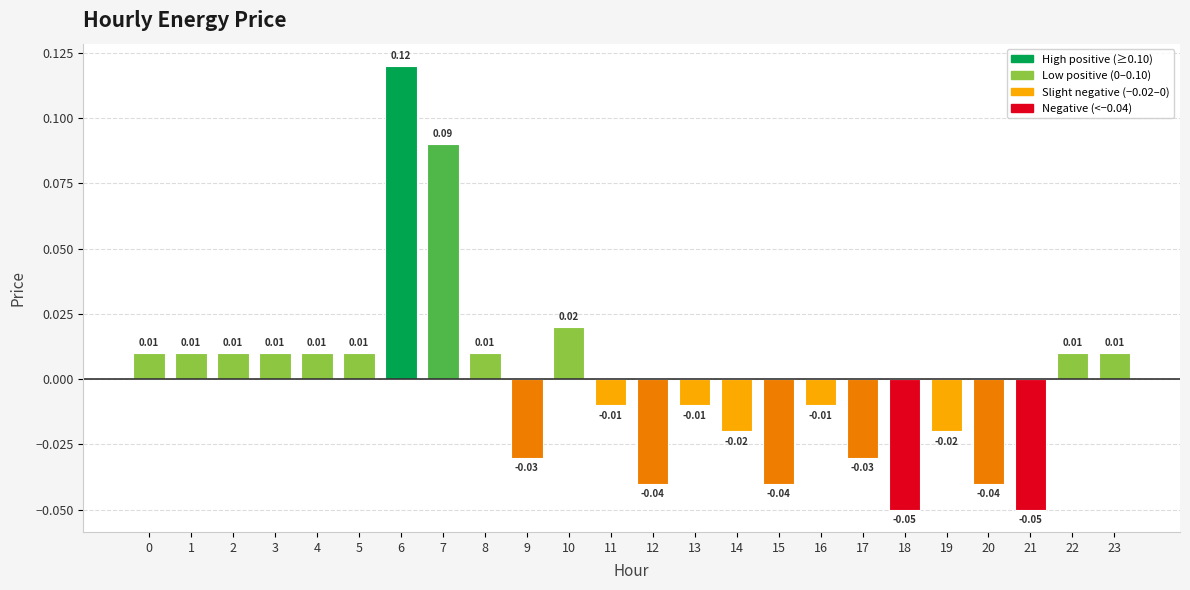

How many bars are there in total?

24